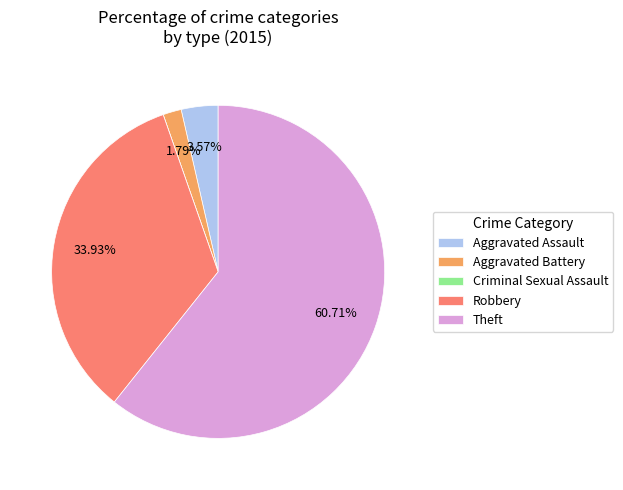

Is it true that Robbery is 34% of the pie?

True